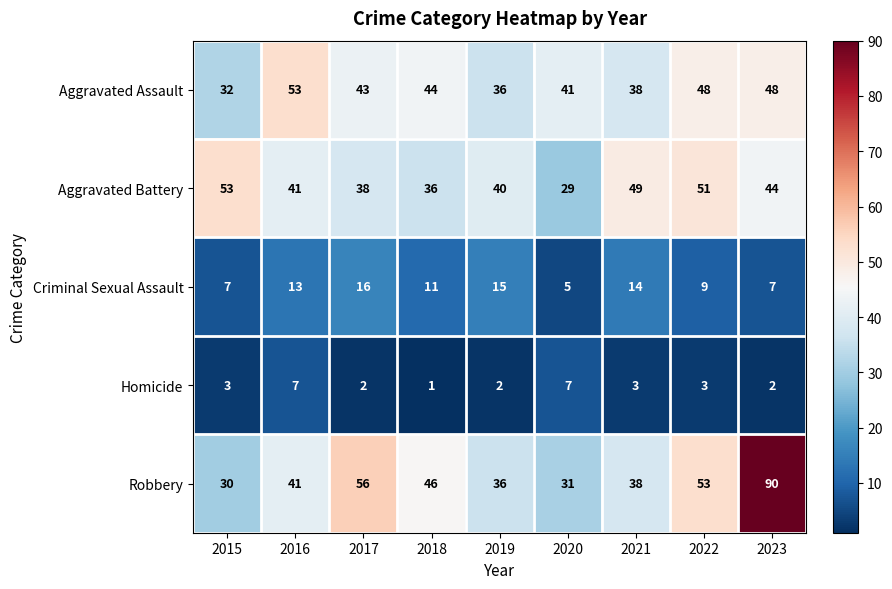

How many categories are shown in the chart?

9